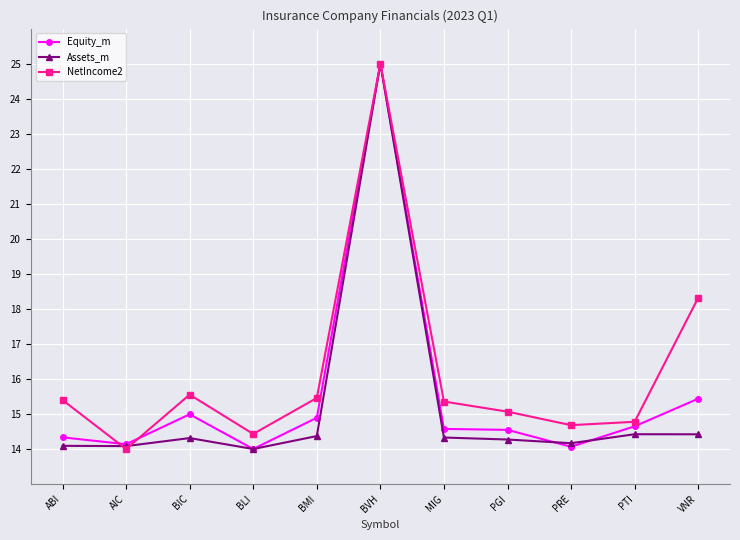

The NetIncome2 series shows 5.6 at BMI. True or false?

False